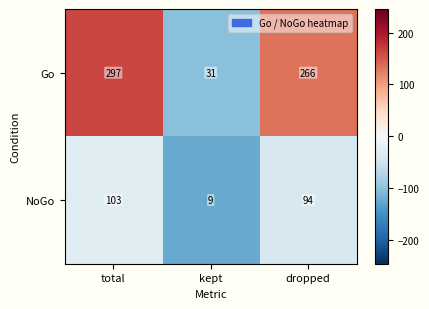

The NoGo series shows 27 at dropped. True or false?

False